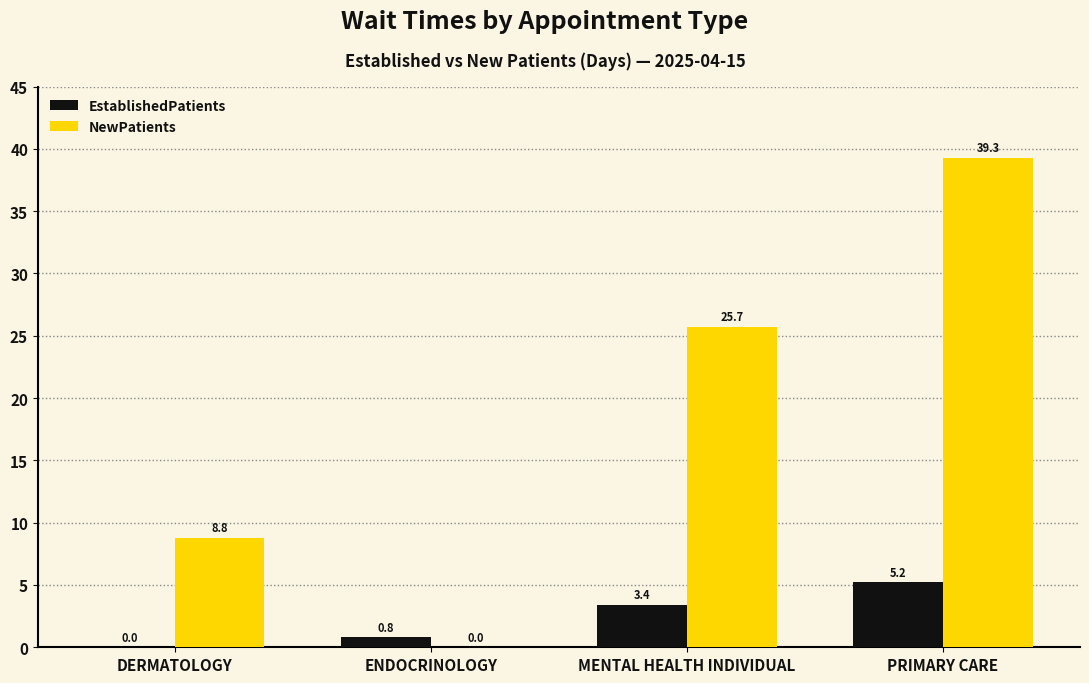

How many data points in NewPatients are above 25?

2